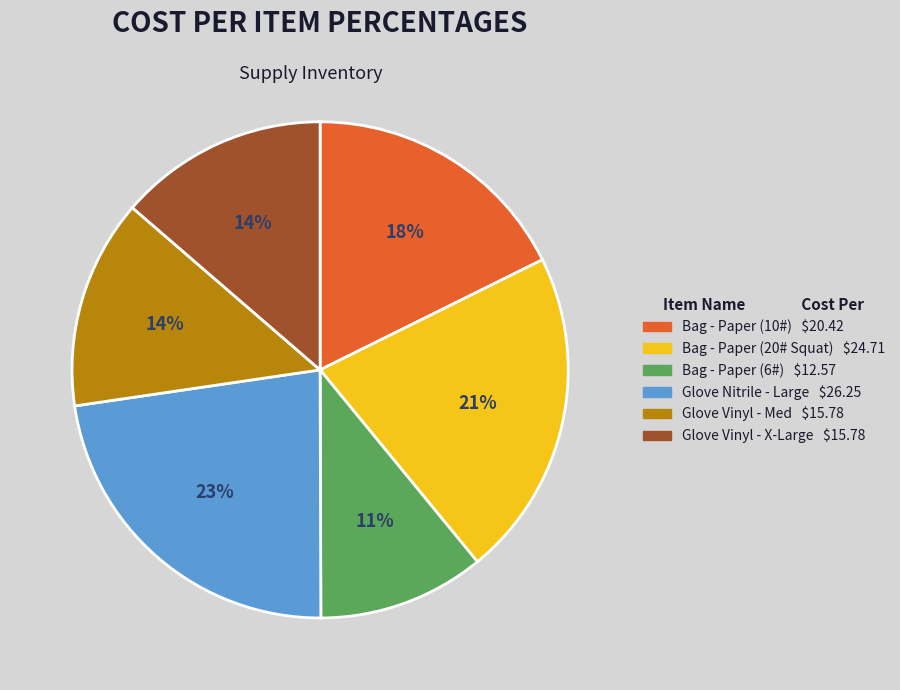

The Glove Vinyl - Med slice represents 21% of the pie. True or false?

False